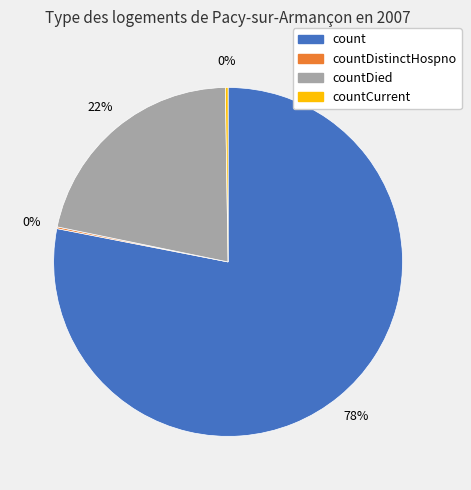

Is there any slice that represents more than half of the pie?

Yes